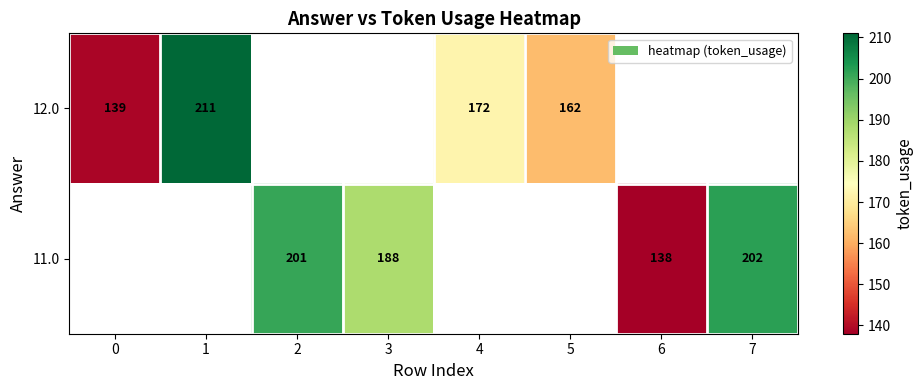

What is the maximum value shown in the chart?

211.0